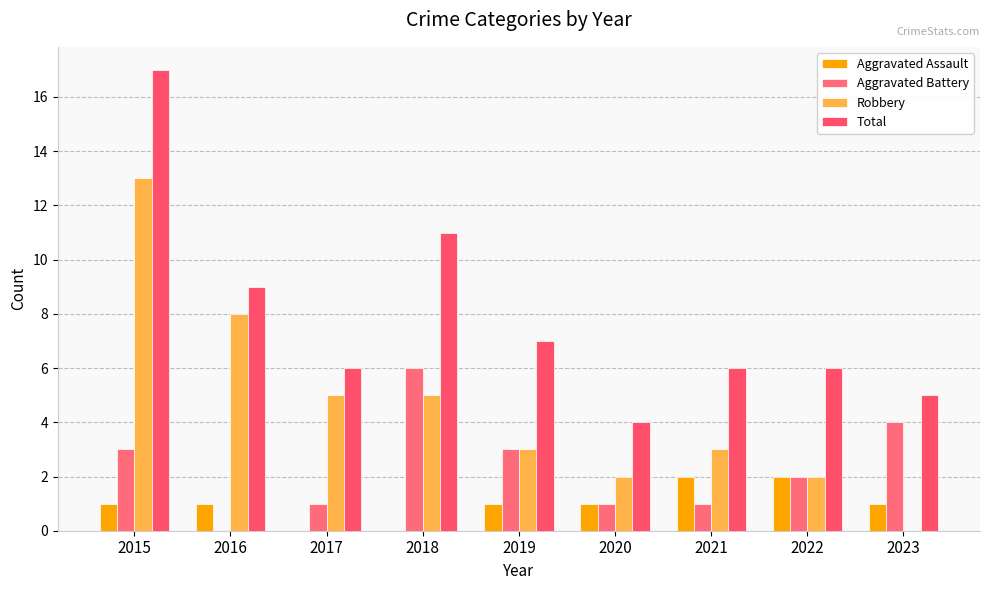

How many groups of bars are there?

9